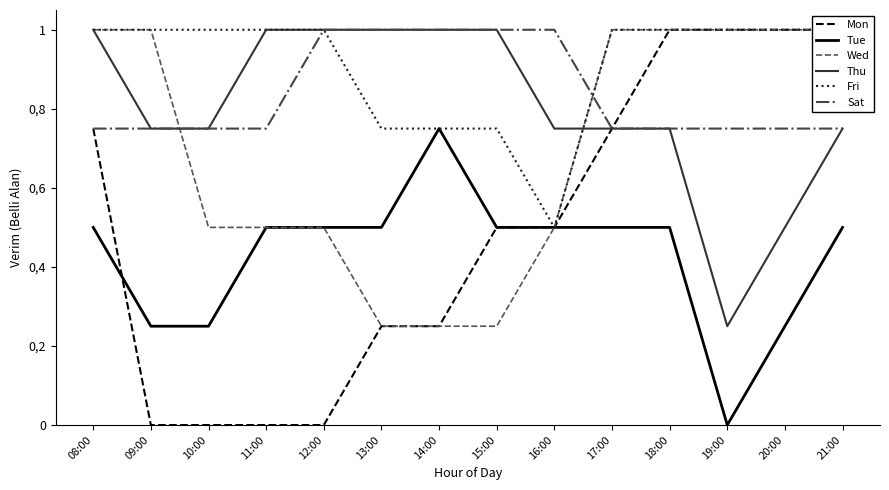

True or false: Fri and Tue intersect in this chart.

False